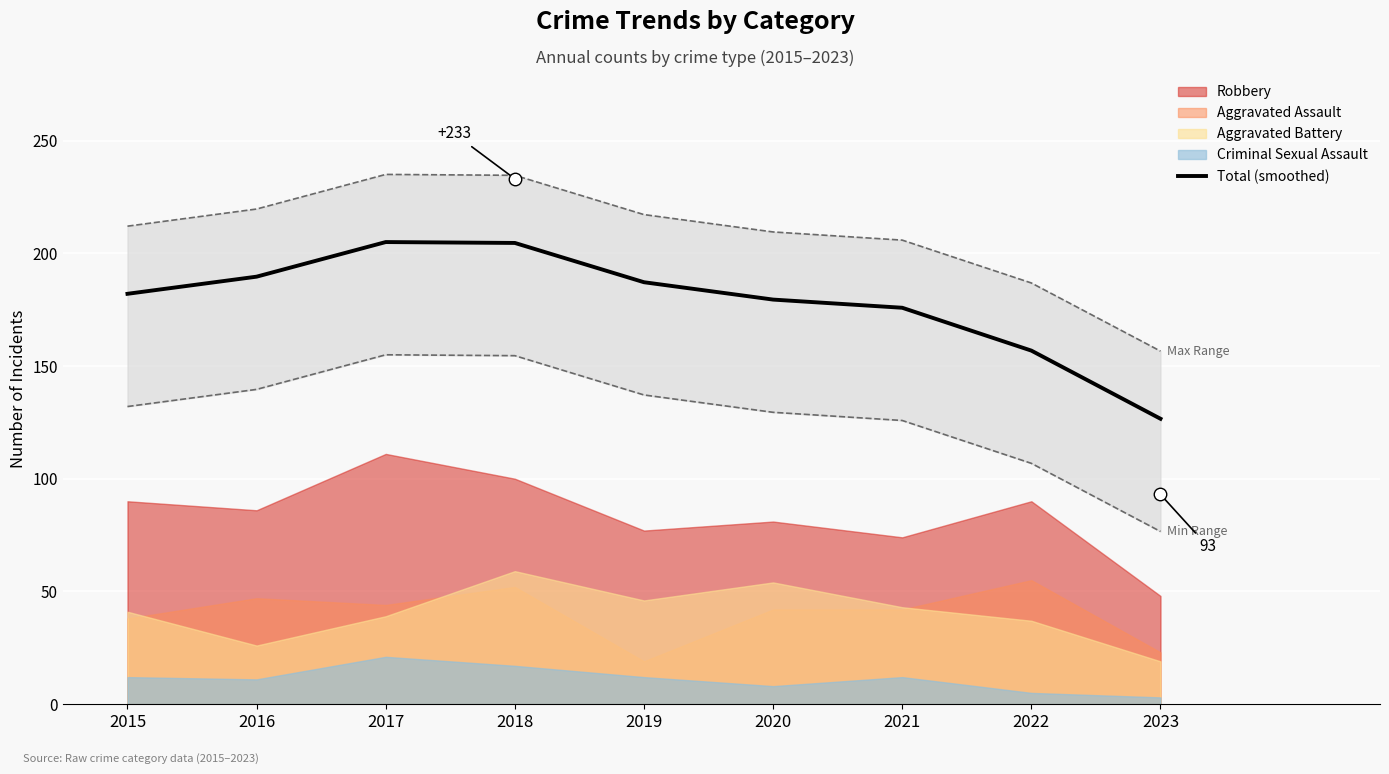

What is the difference between the maximum and second lowest values?

48.2